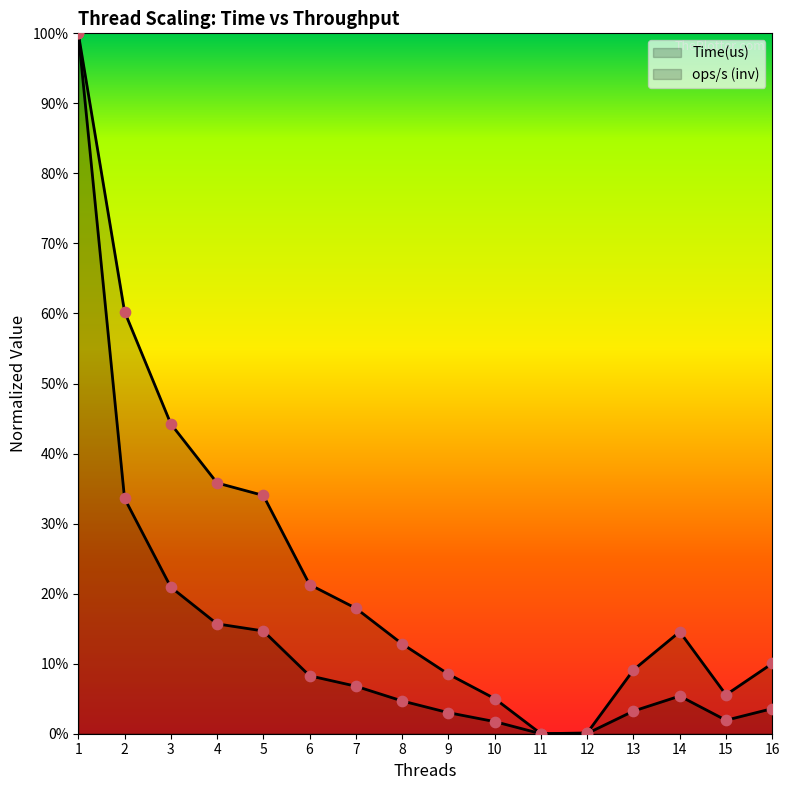

What are all the series names shown in the legend?

Time(us), ops/s